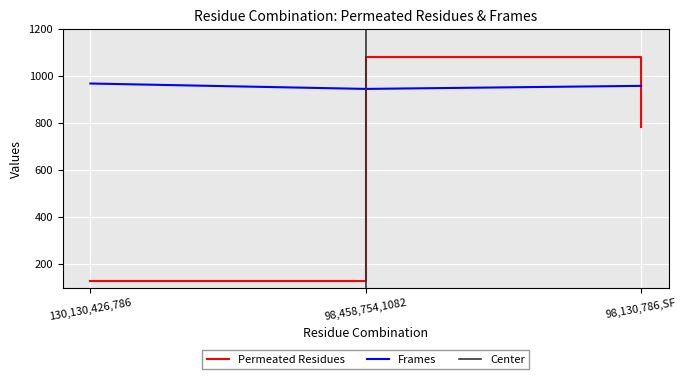

The Frames series shows 329 at 98,130,786,SF. True or false?

False